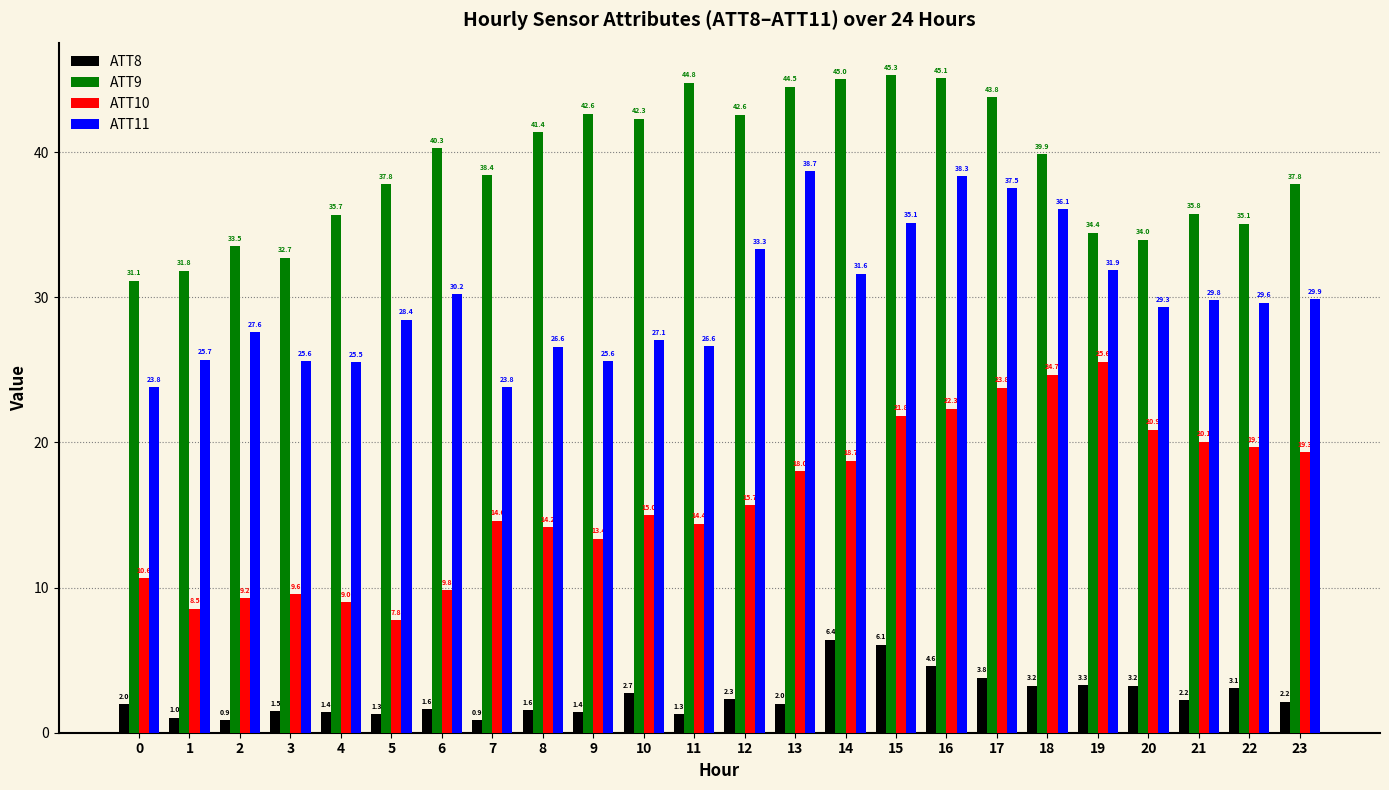

What is the difference between the ATT10 values at 22 and 16?

2.7